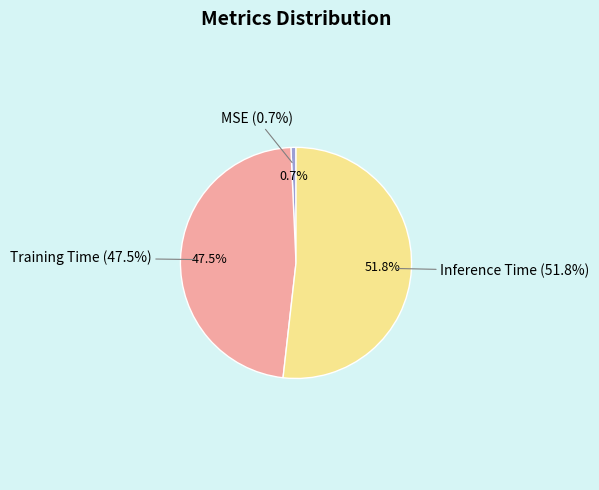

Rank the categories by value from highest to lowest.

Inference Time, Training Time, MSE